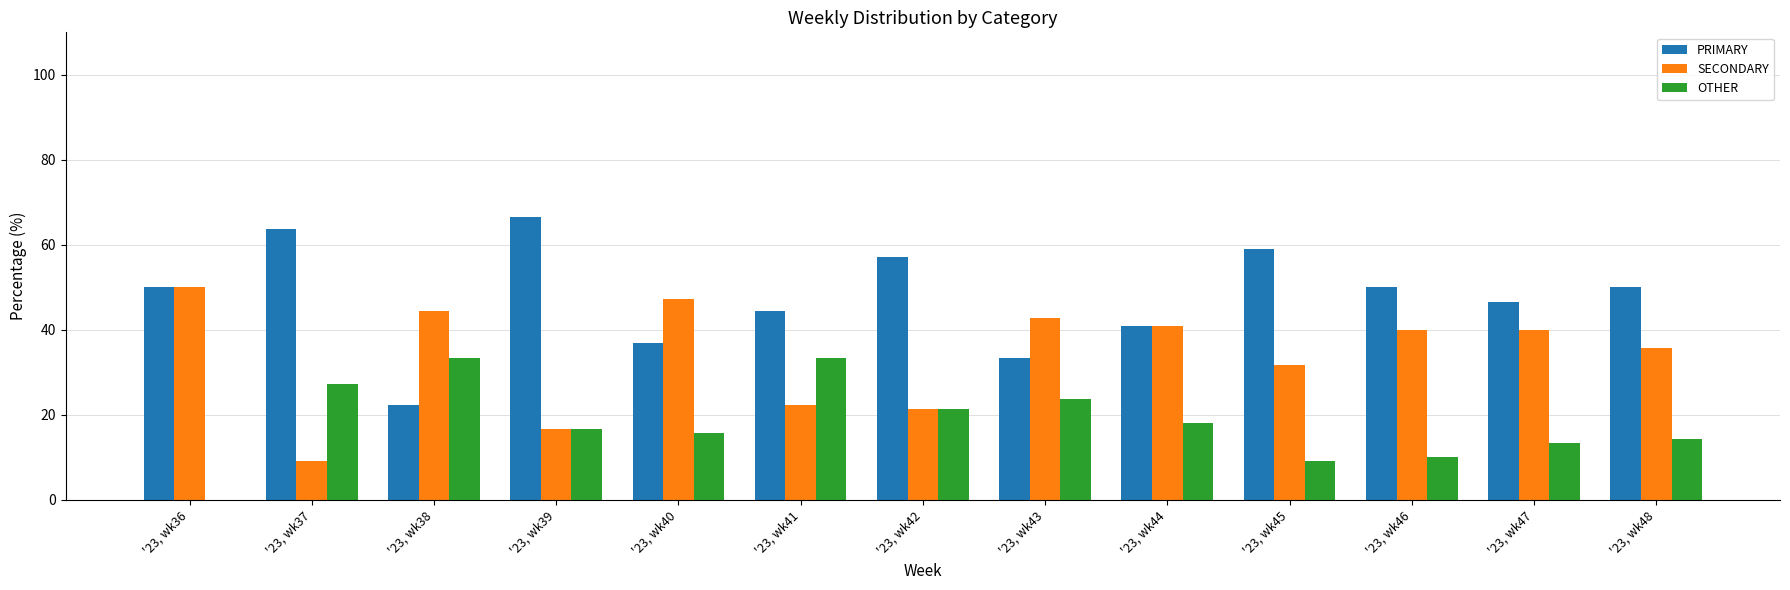

What is the sum of all PRIMARY values?

621.0